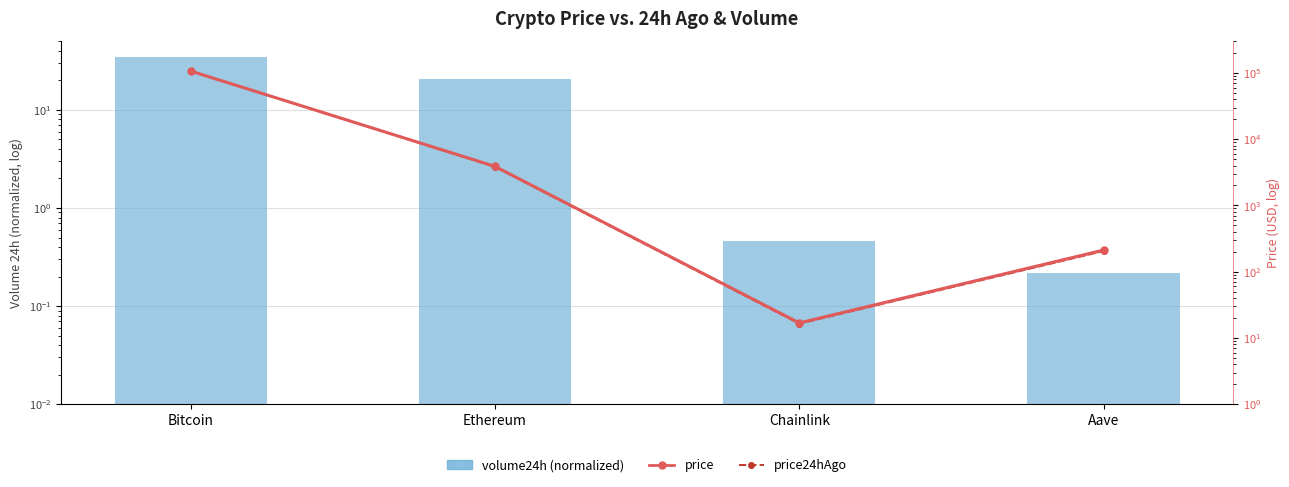

At which category does the chart reach its minimum across all series?

Aave